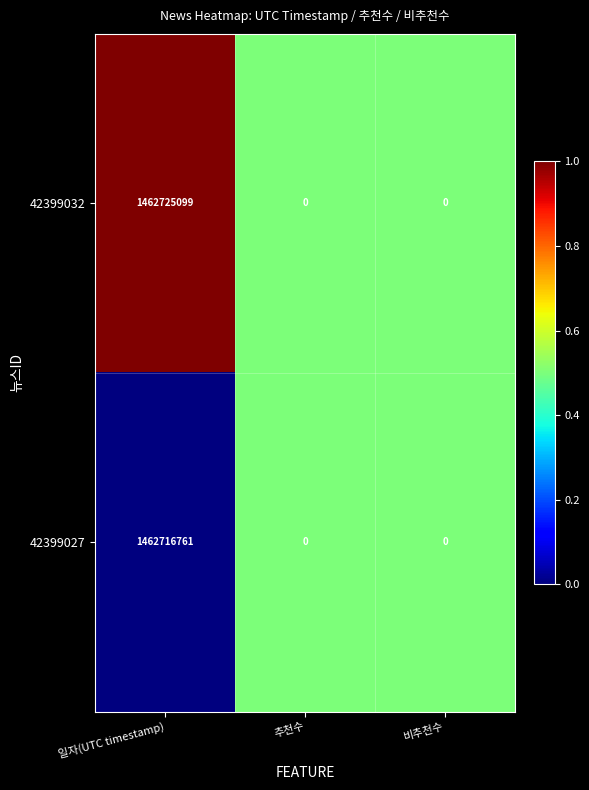

Reading left to right, transcribe all the data shown in this chart.

42399032: 1462725099	0	0
42399027: 1462716761	0	0